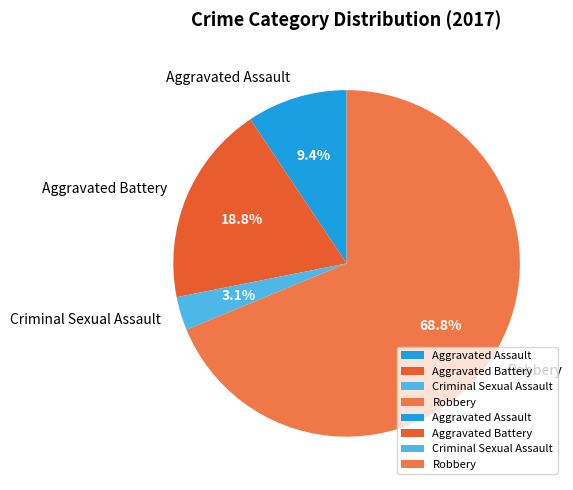

Rank the categories by value from lowest to highest.

Criminal Sexual Assault, Aggravated Assault, Aggravated Battery, Robbery